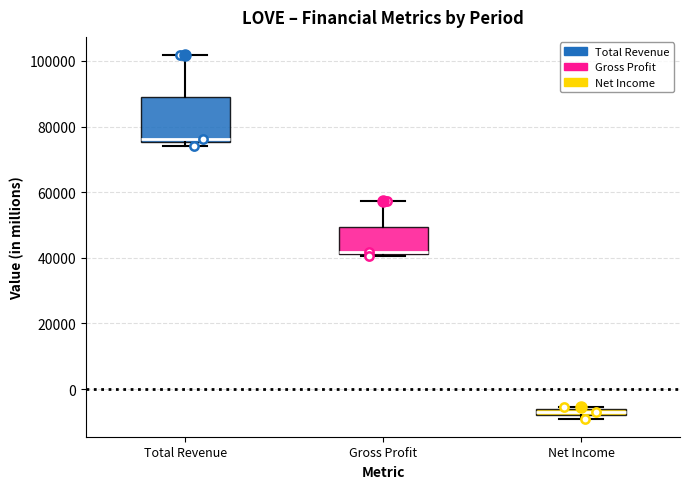

Comparing the boxes themselves (not the whiskers), which one is the tallest?

Total Revenue